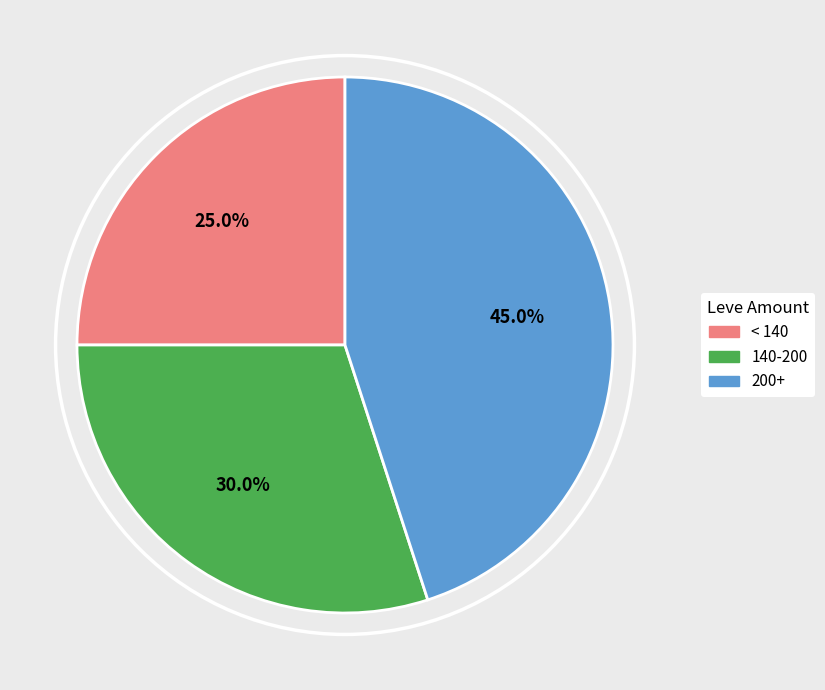

Count the number of slices in the pie.

3